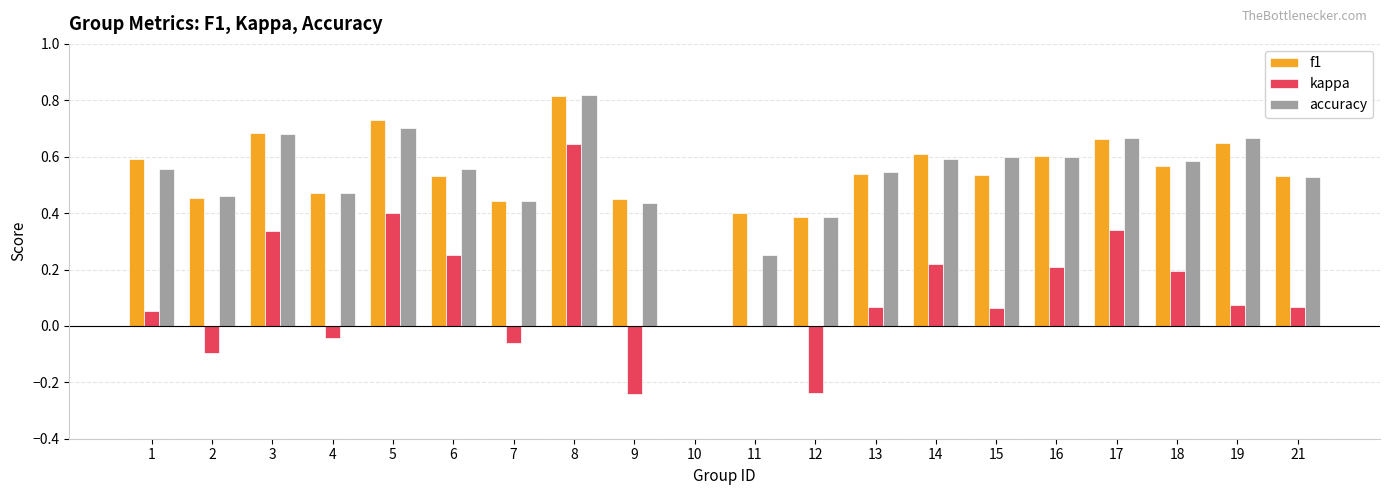

Is it true that kappa equals -0.4 at 12?

False